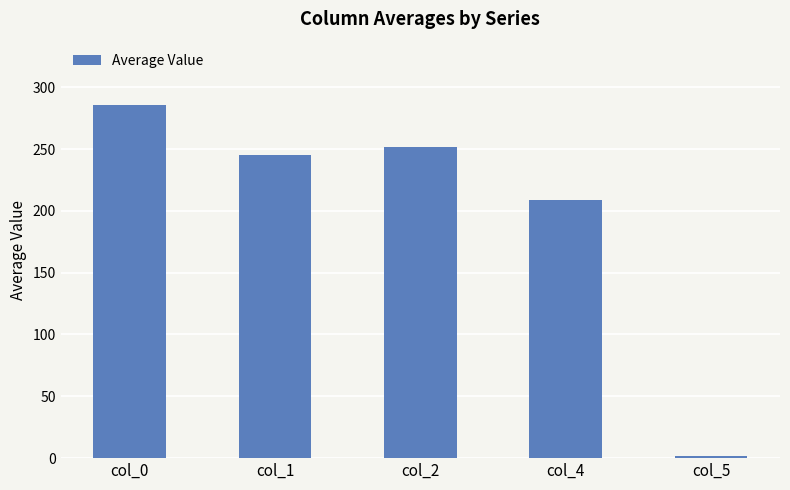

What is the greatest value displayed?

285.4